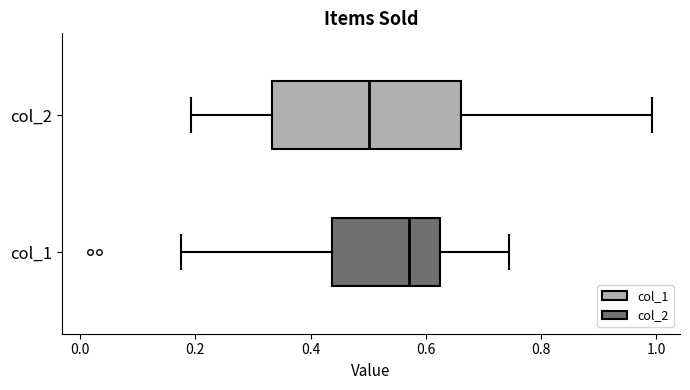

Reading bottom to top, transcribe this box plot: for each box, give where its median line is, the range the box spans, and where its two whiskers end, as read against the x-axis. The values are not printed on the chart, so give them approximately, as read against the axis.

col_1: median 0.58, box 0.44 to 0.62, whiskers 0.18 to 0.74
col_2: median 0.50, box 0.34 to 0.66, whiskers 0.20 to 1.00